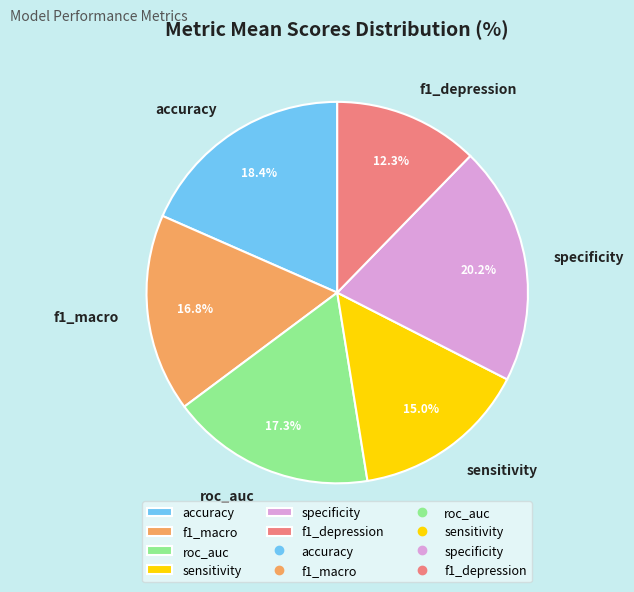

How many segments does this pie chart have?

6